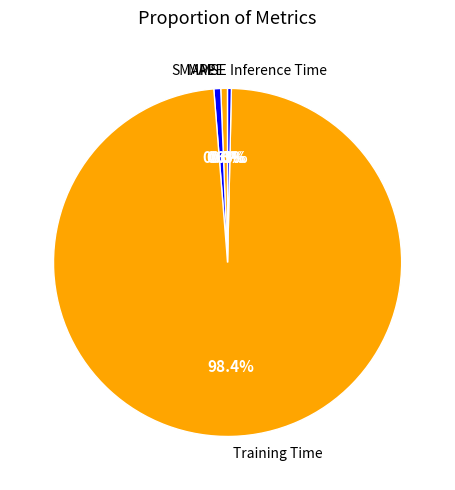

What is the largest slice in the pie chart?

Training Time